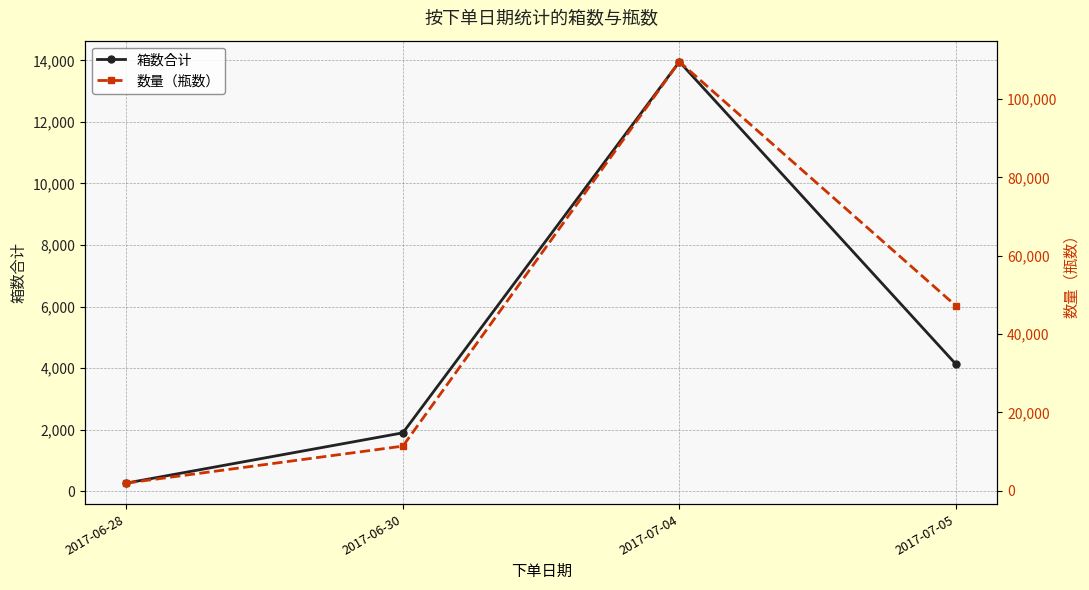

Reading left to right, what are all the values shown in this chart?

箱数合计: 2017-06-28=260	2017-06-30=1894	2017-07-04=13958	2017-07-05=4126
数量（瓶数）: 2017-06-28=1920	2017-06-30=11364	2017-07-04=109572	2017-07-05=47220